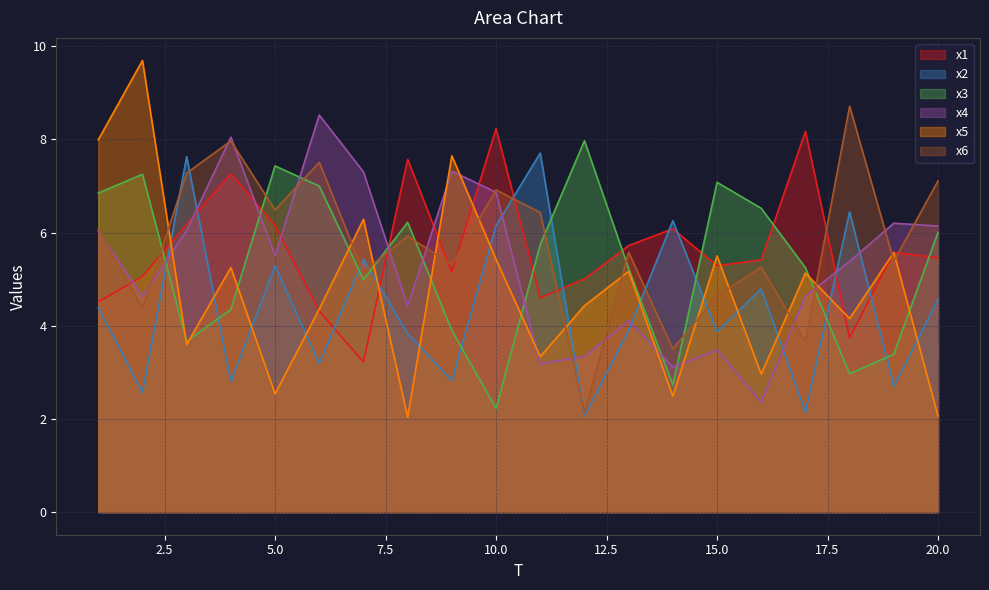

Rank the series at 20.0 from lowest to highest value.

x5, x2, x1, x3, x4, x6